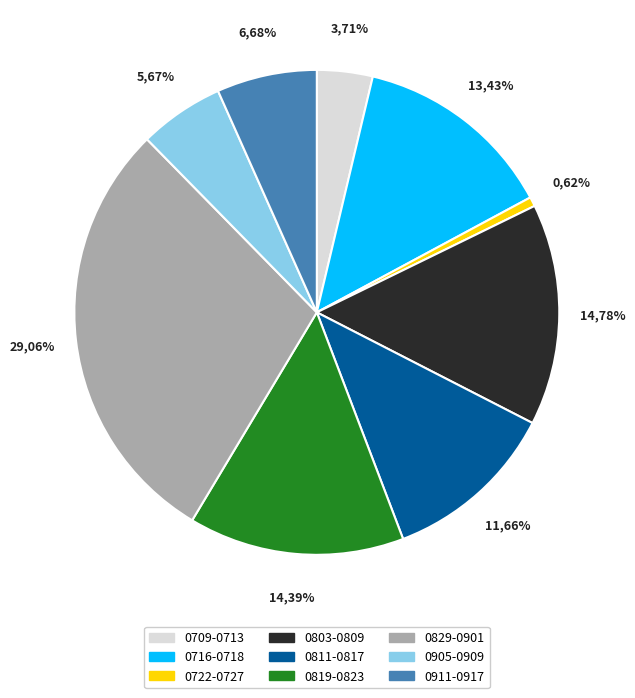

Which slice is the smallest?

0722-0727